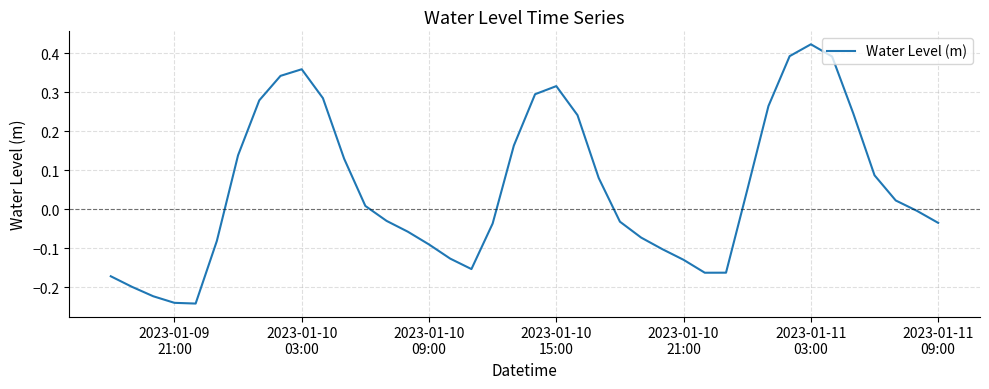

What is the average value?

0.1